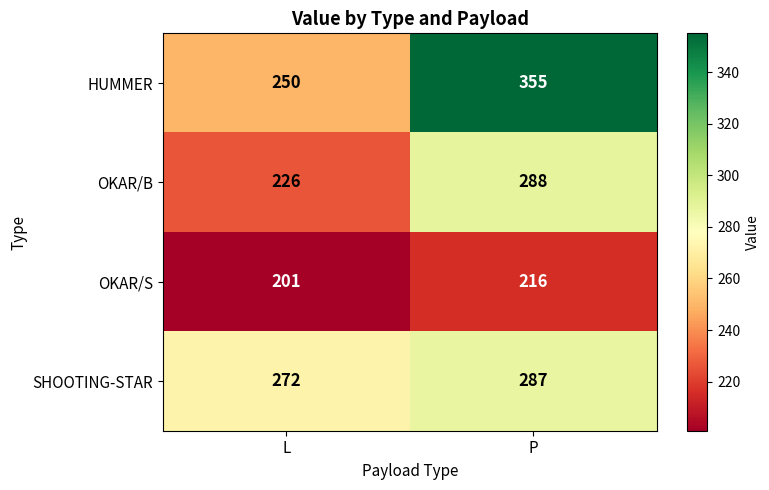

The value of OKAR/S at L is 311. True or false?

False